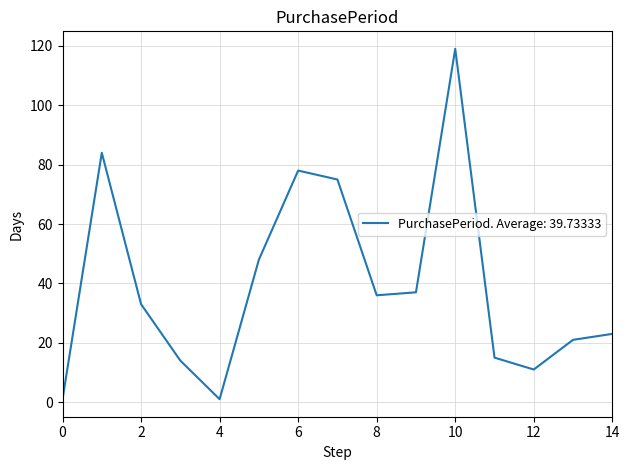

What is the maximum value shown in the chart?

119